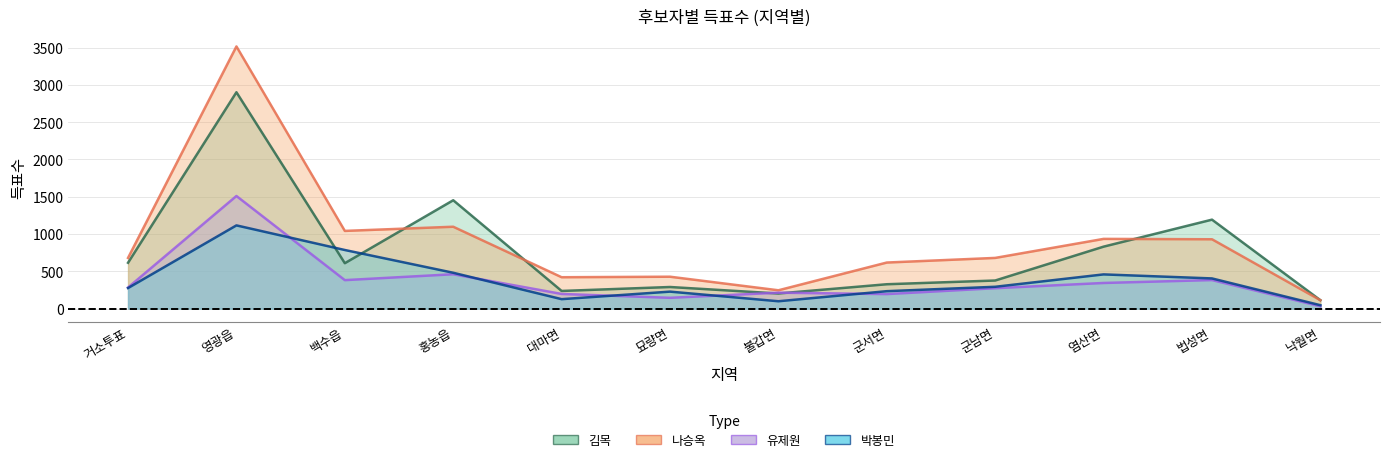

True or false: 김목 and 나승옥 cross at least once.

True